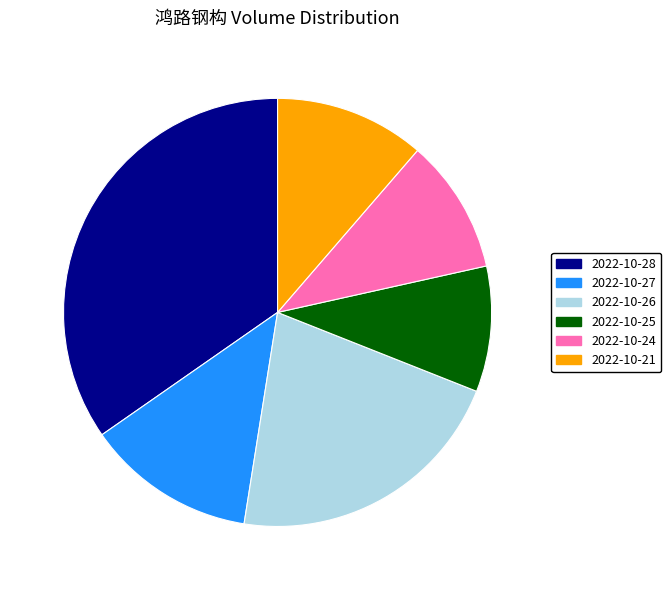

What is the ratio of the value at 2022-10-26 to the value at 2022-10-28?

0.6